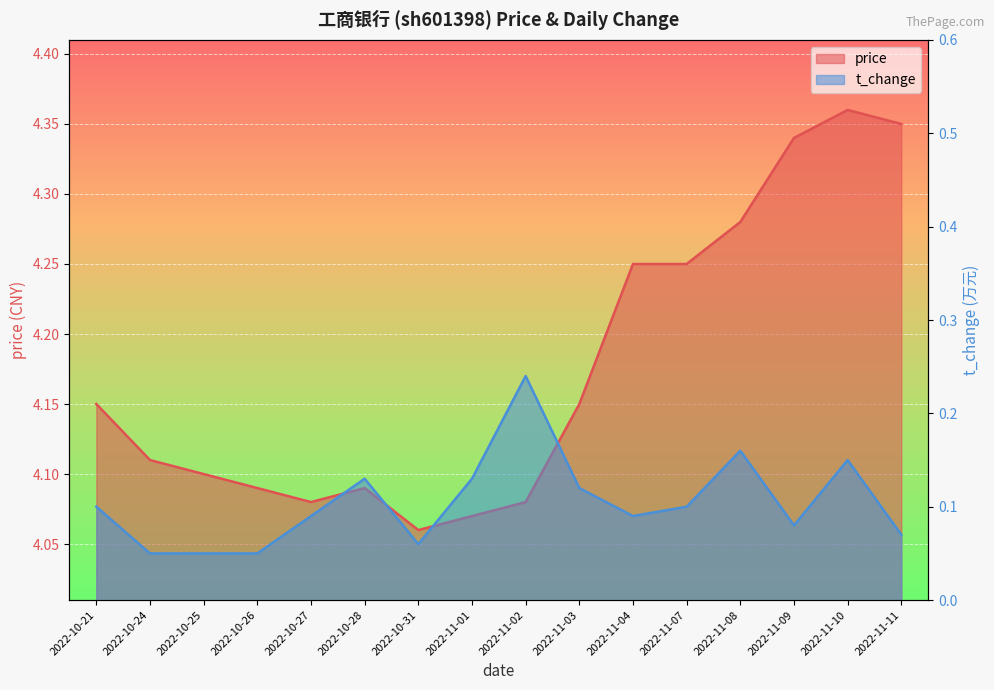

Rank the categories by price value from highest to lowest.

2022-11-10, 2022-11-11, 2022-11-09, 2022-11-08, 2022-11-04, 2022-11-07, 2022-10-21, 2022-11-03, 2022-10-24, 2022-10-25, 2022-10-26, 2022-10-28, 2022-10-27, 2022-11-02, 2022-11-01, 2022-10-31